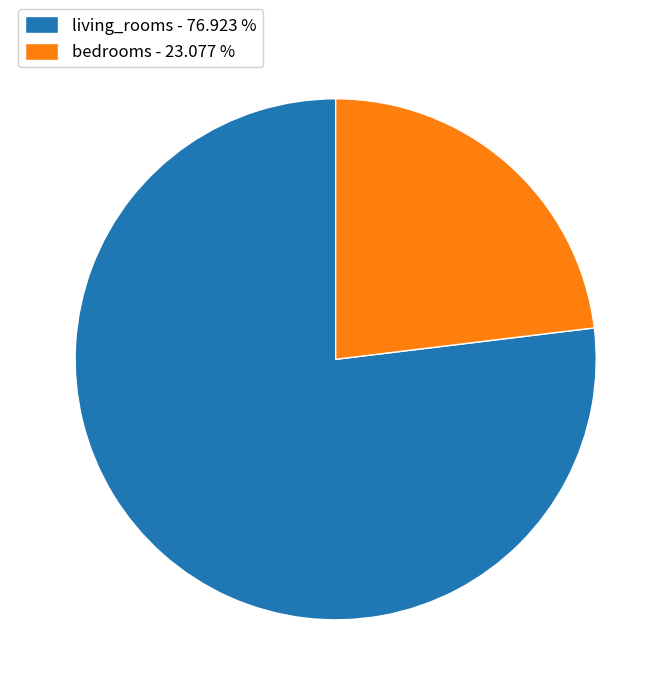

Do living_rooms - 76.923 % and bedrooms - 23.077 % together represent more than half of the pie?

Yes